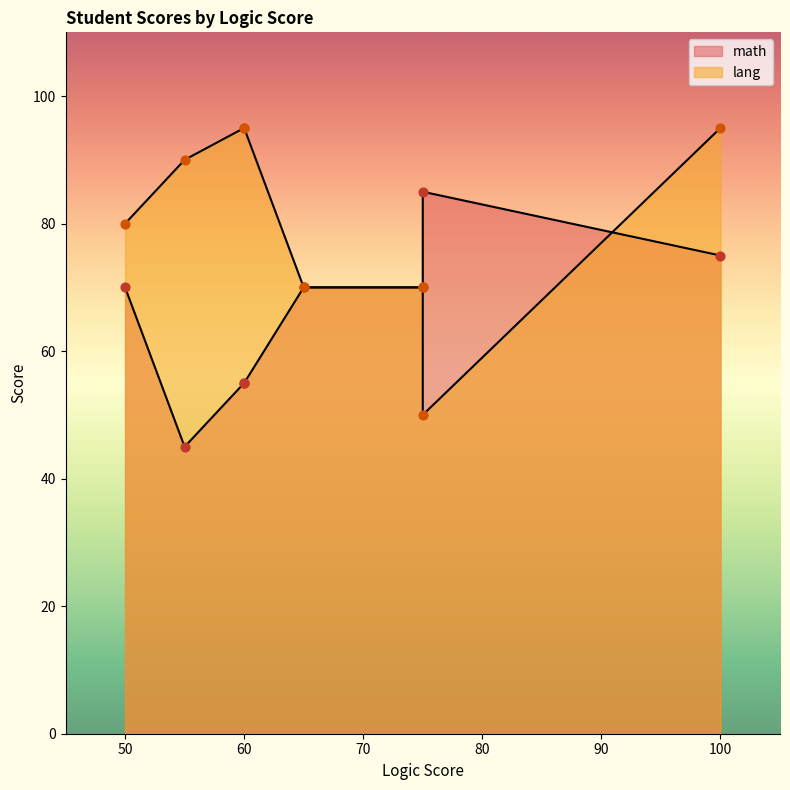

Which series contains the highest Y value?

lang